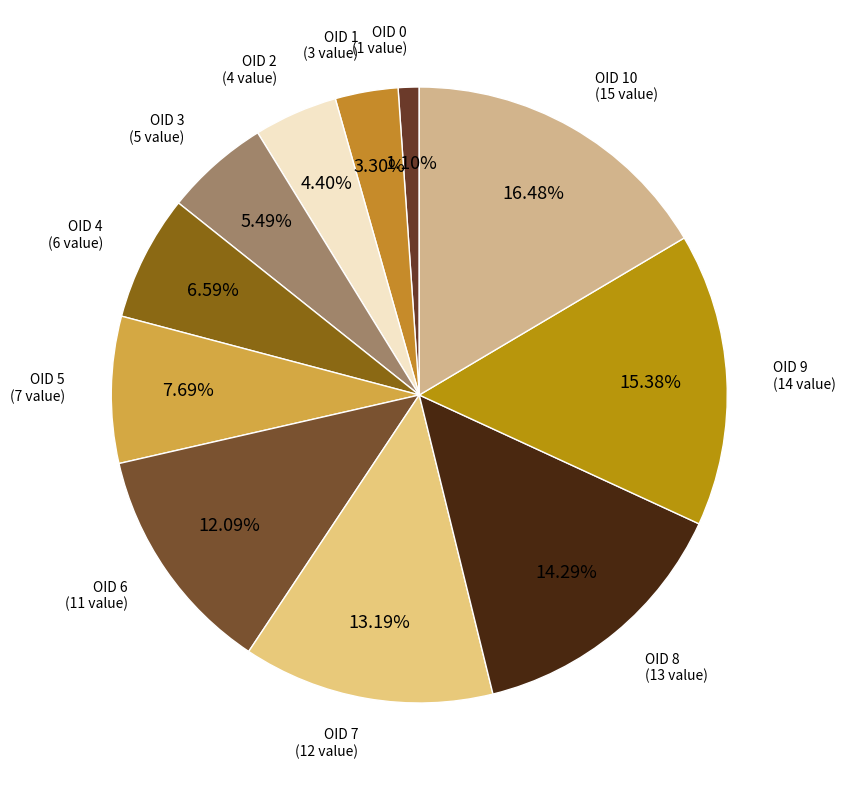

To the nearest percent, what percentage of the pie is OID 9?

15%